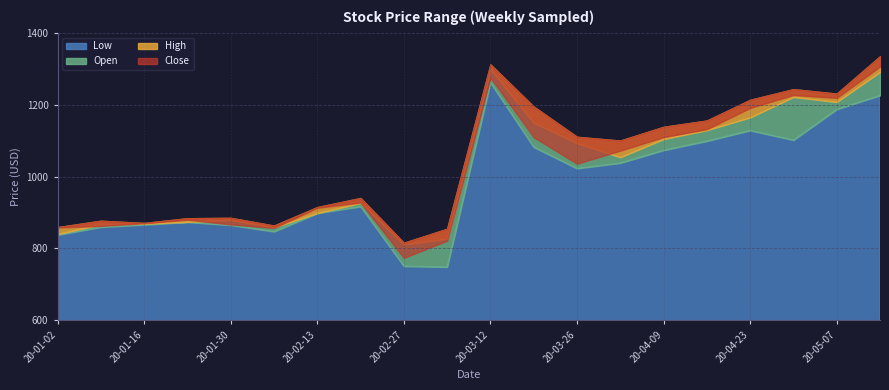

Where is High nearest to the value 1075?

2020-04-02